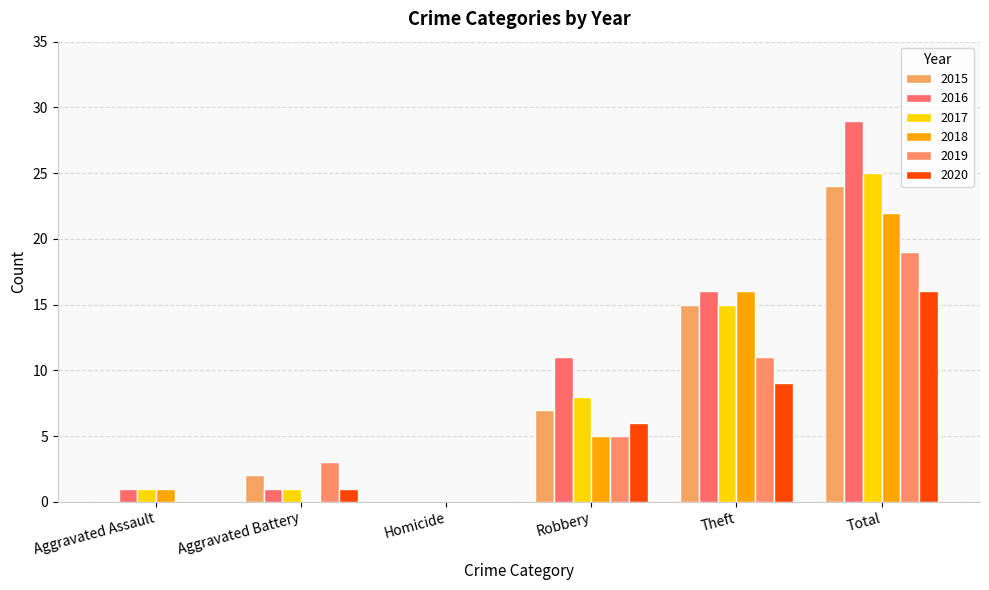

List the series in order of their peak value, lowest first.

2020, 2019, 2018, 2015, 2017, 2016